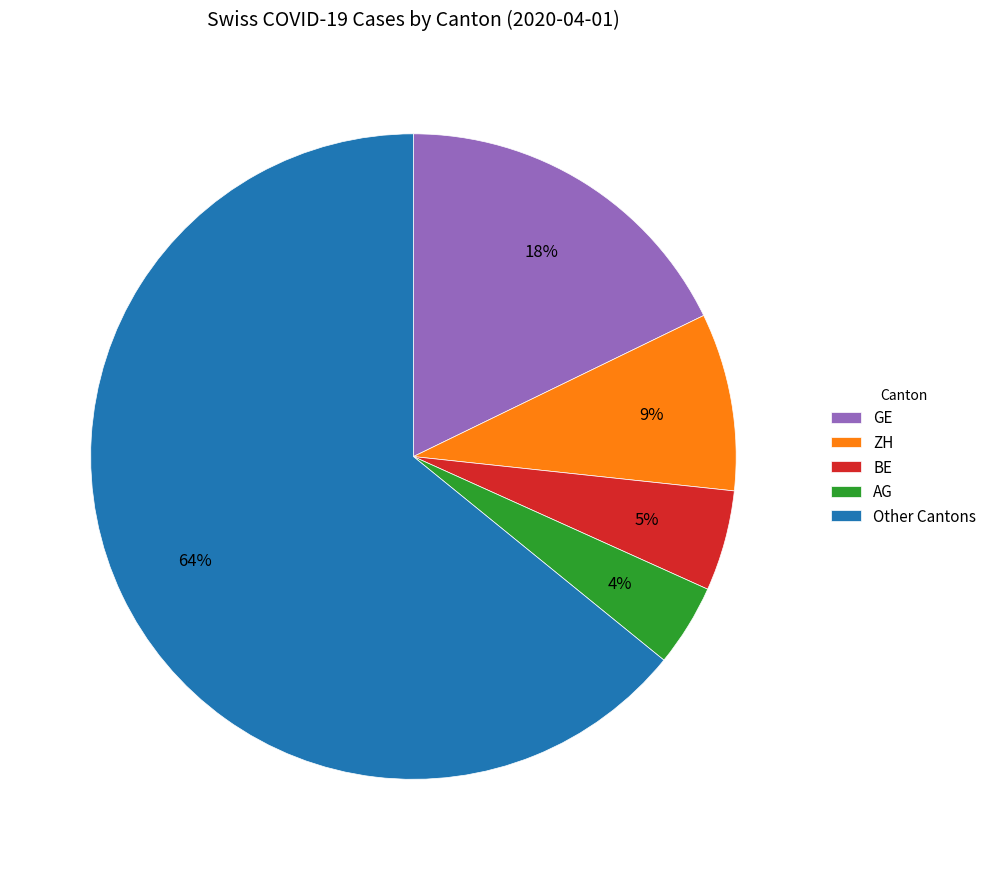

True or false: Other Cantons accounts for 56% of the total.

False